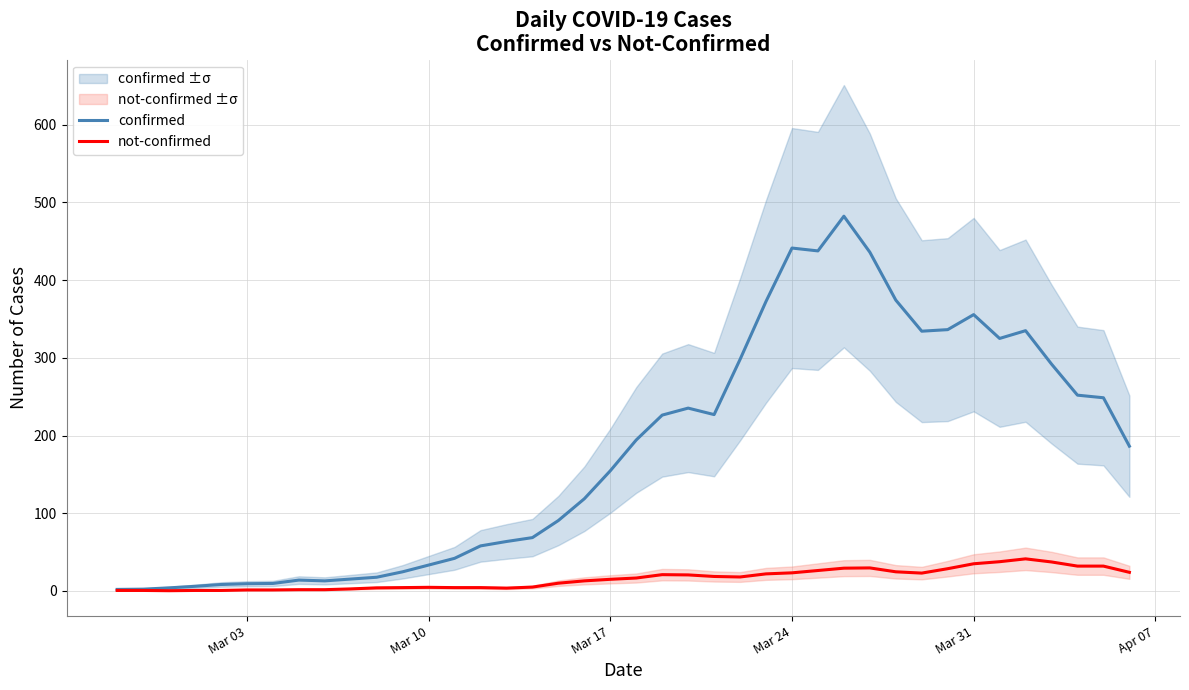

What is the value of the not-confirmed point at the 9th from the left?

1.7